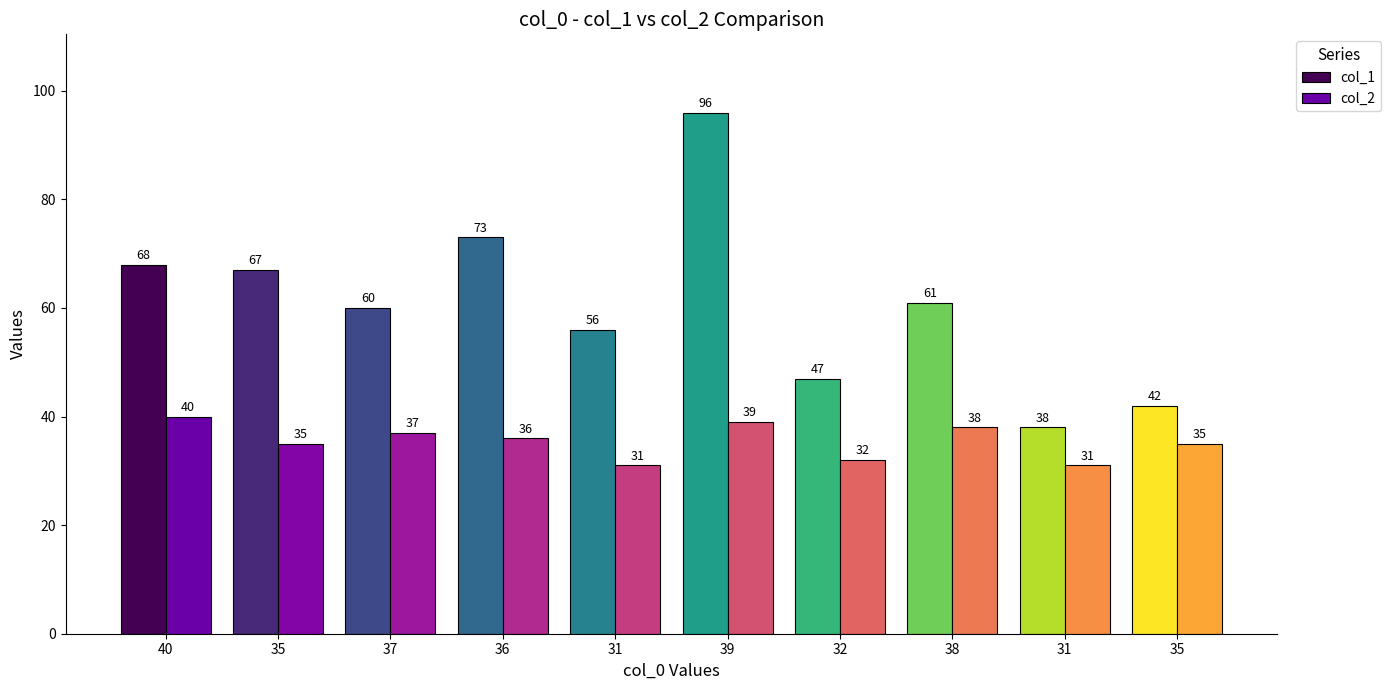

What are all the series names shown in the legend?

col_1, col_2